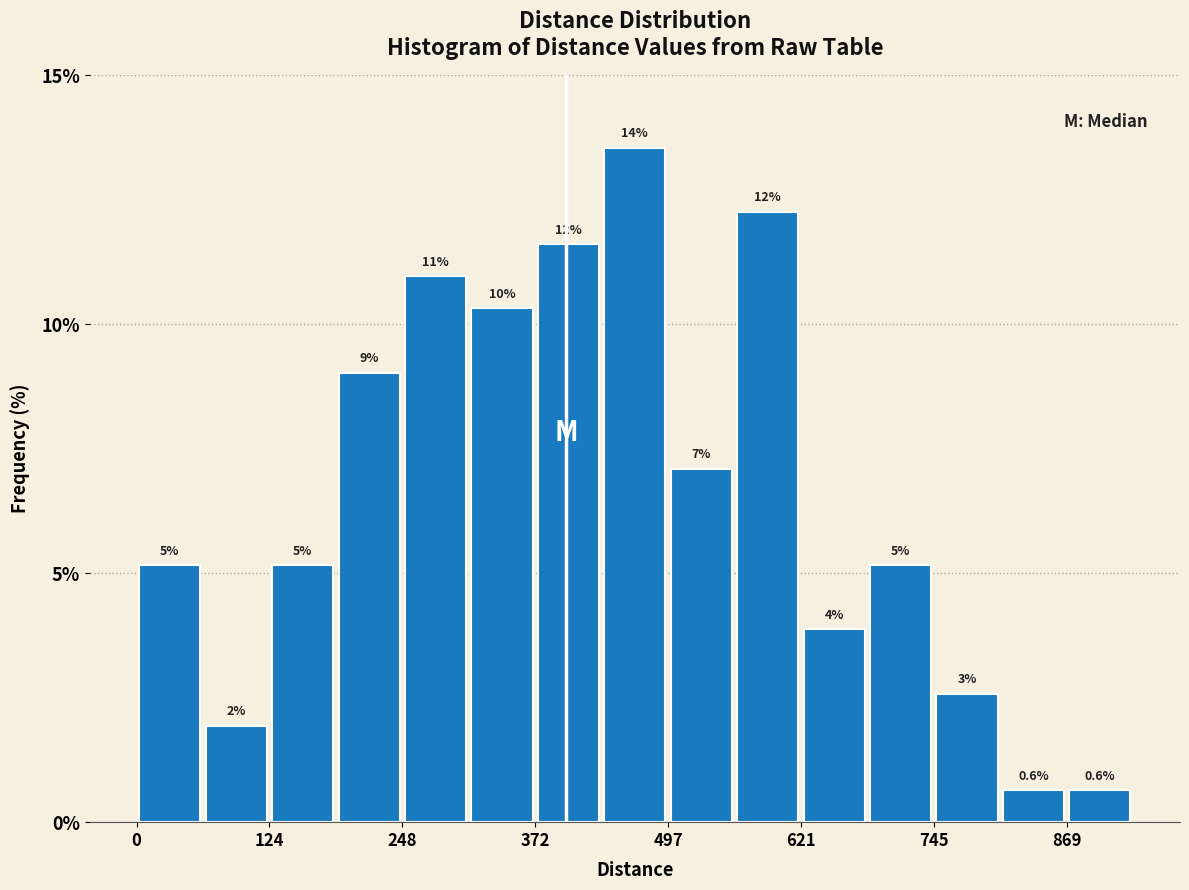

Read against the x-axis, roughly where is the centre of the tallest bar?

460